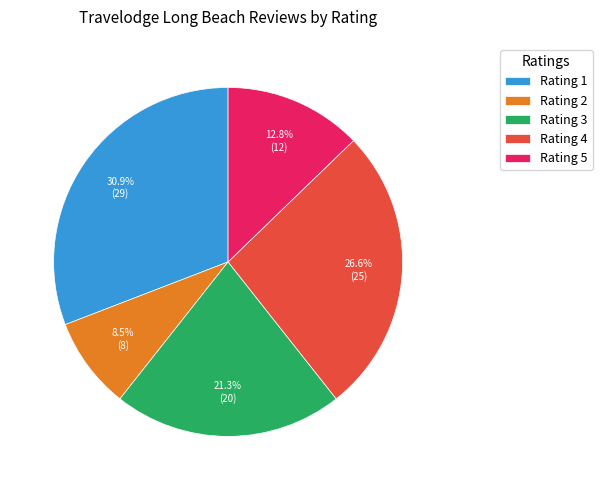

Which slice is the smallest?

Rating 2